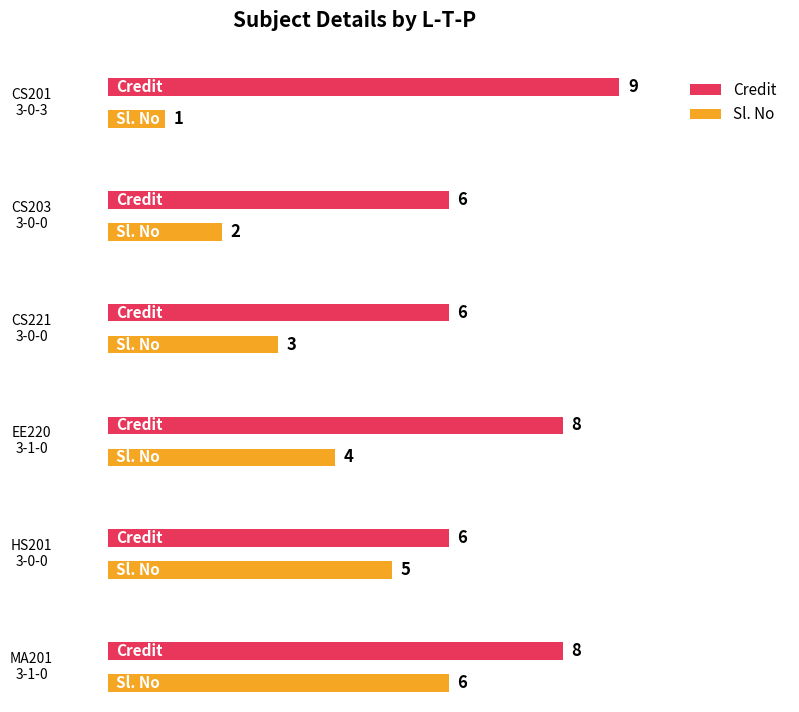

At which category is the sum across all series the highest?

3-1-0